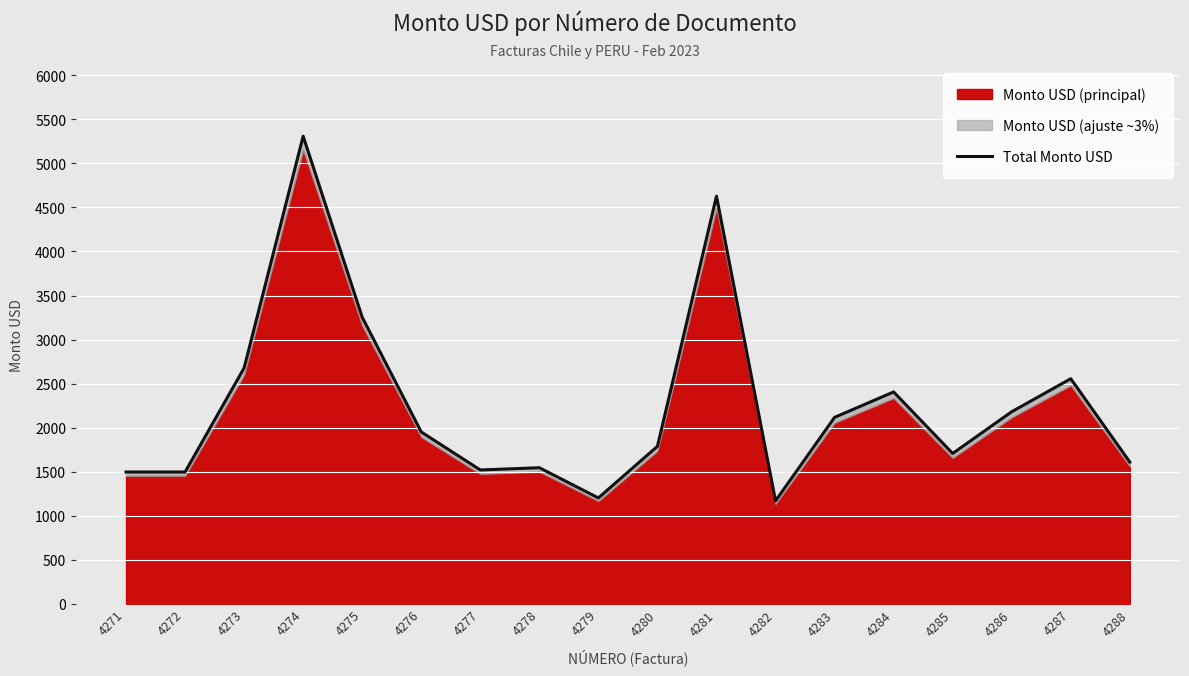

List the labels in order of value, smallest first.

4282, 4279, 4271, 4272, 4277, 4278, 4288, 4285, 4280, 4276, 4283, 4286, 4284, 4287, 4273, 4275, 4281, 4274